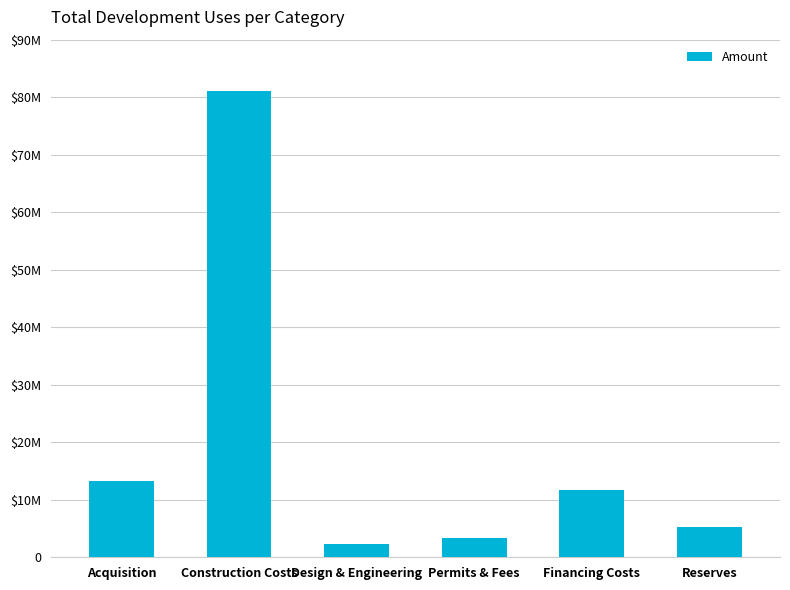

Reading left to right, extract all data points from this chart.

Acquisition=13305000	Construction Costs=81146435	Design & Engineering=2298240	Permits & Fees=3356436	Financing Costs=11692723	Reserves=5211091